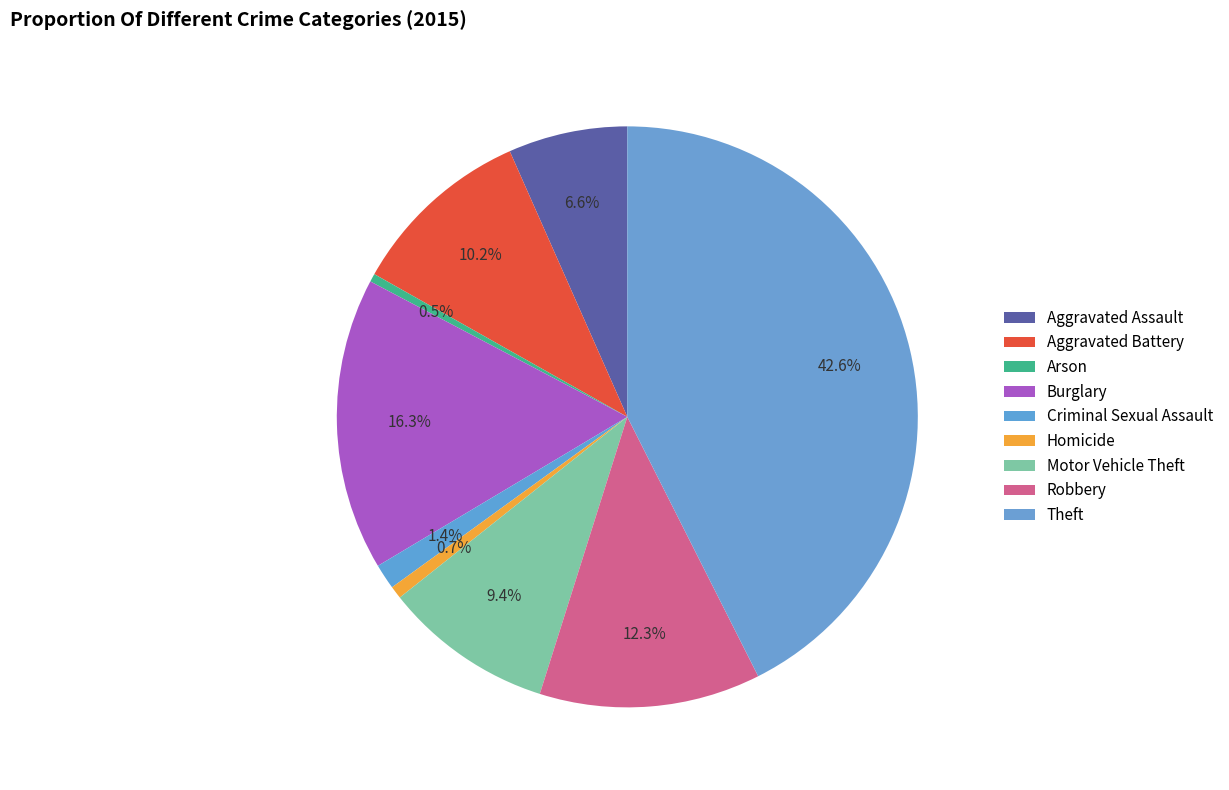

Do Aggravated Battery and Theft together represent more than half of the pie?

Yes